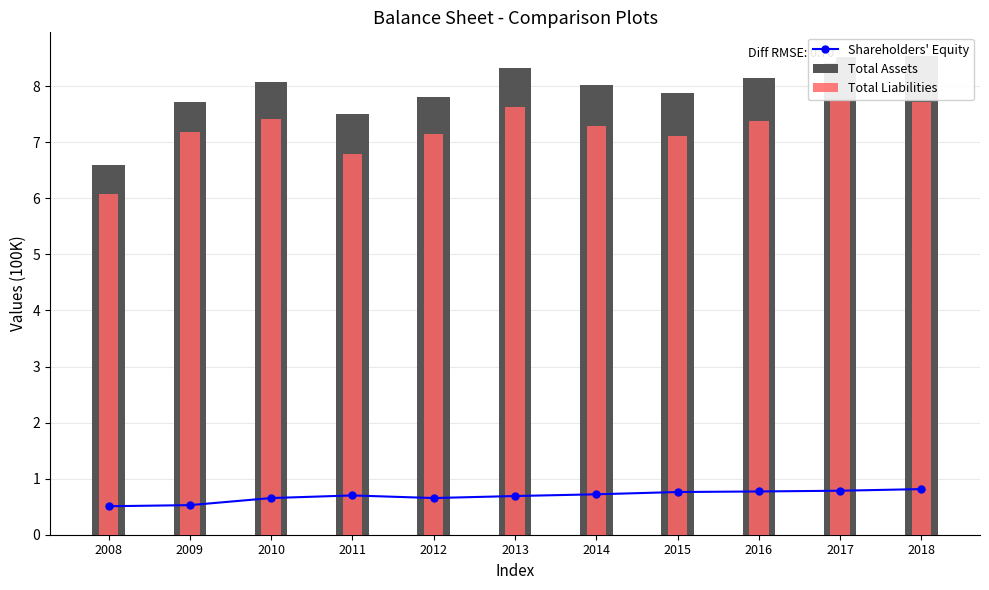

True or false: Total Liabilities has a value of 2.1 at 2014.

False